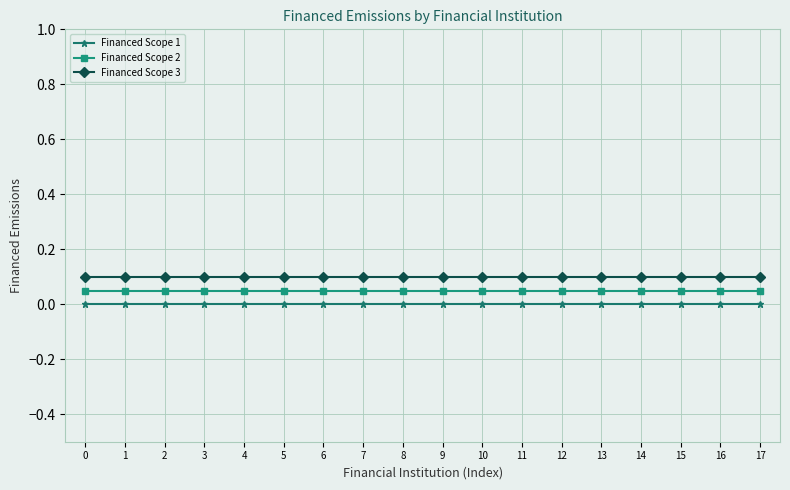

What is the total value across all series at 5?

0.2